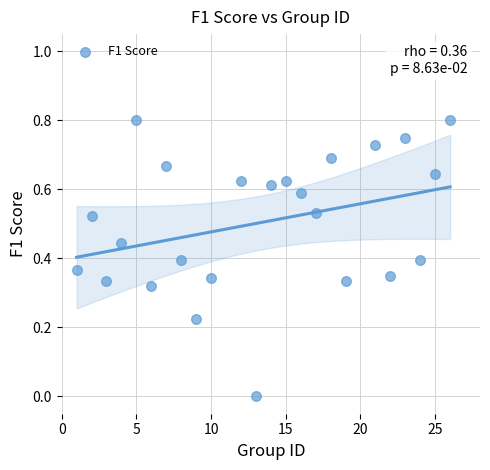

What is the range of X values (max minus min)?

25.0